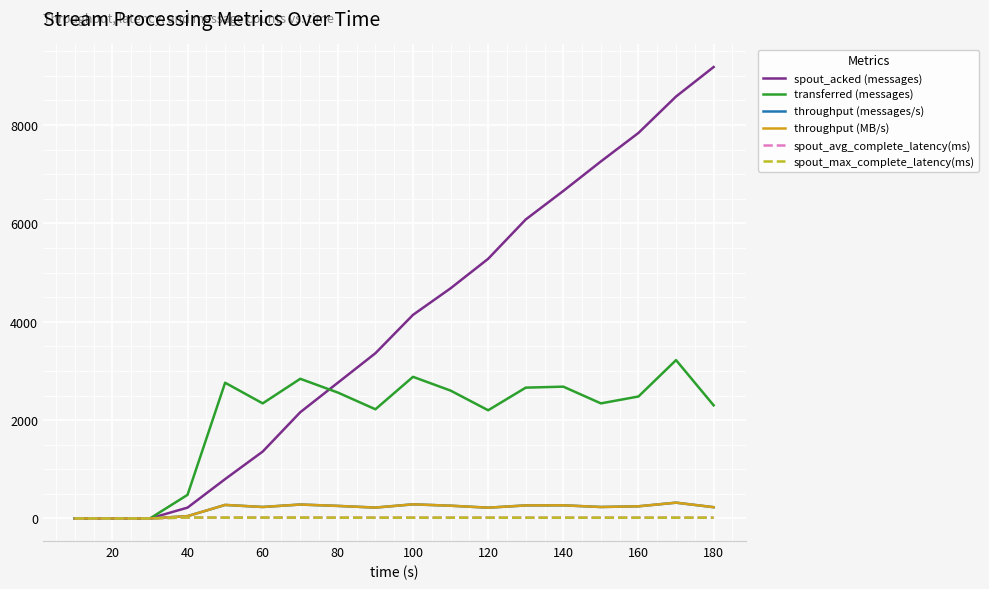

What is the difference between the maximum and minimum values in the spout_max_complete_latency(ms) series?

19.2